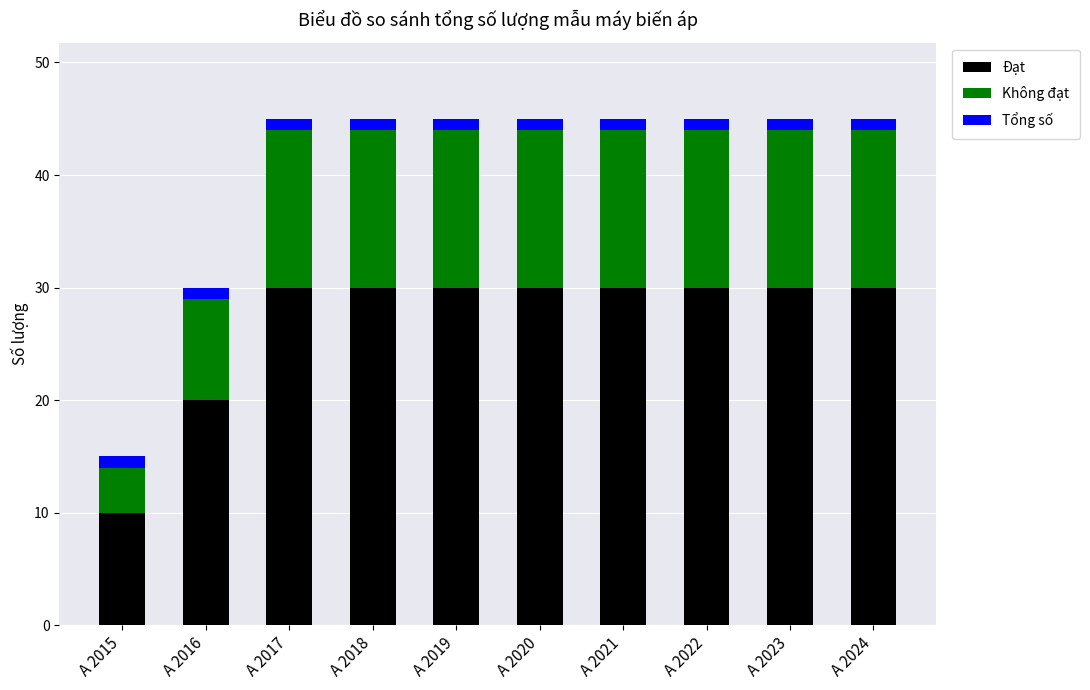

Read the Không đạt value at A 2022, to the nearest 5.

15